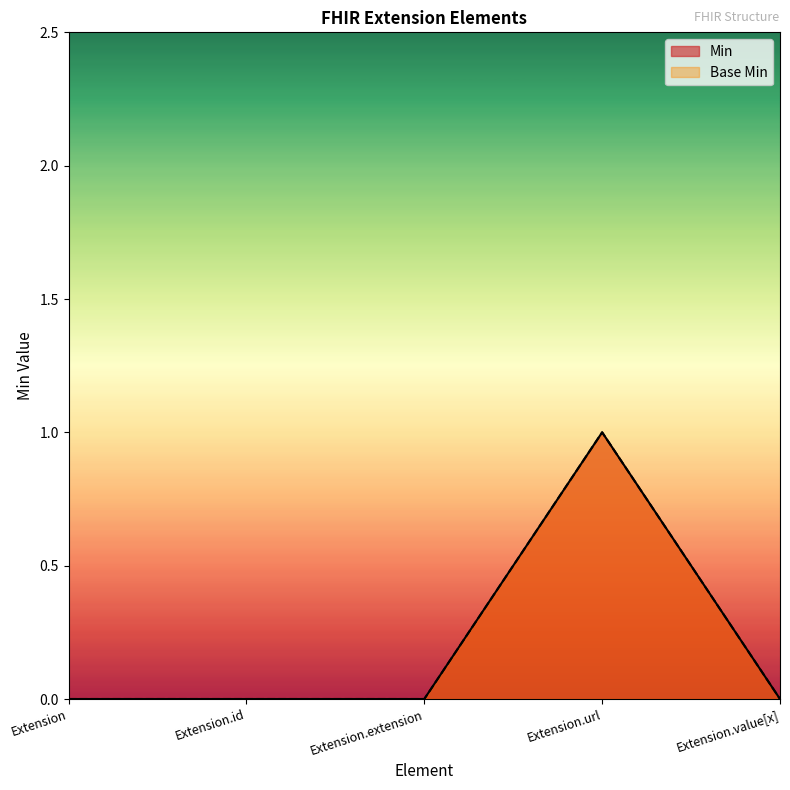

How many lines are shown in the chart?

2